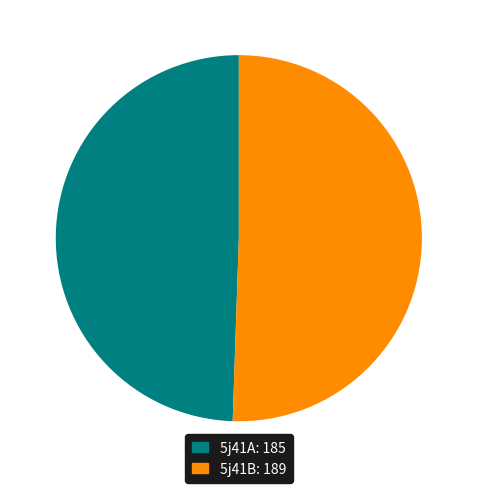

Rank the categories by value from lowest to highest.

5j41A, 5j41B